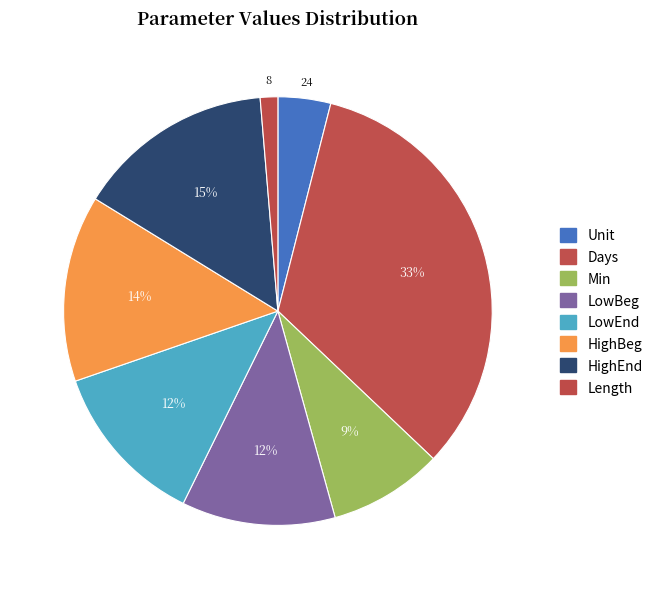

How many slices are in this pie chart?

8